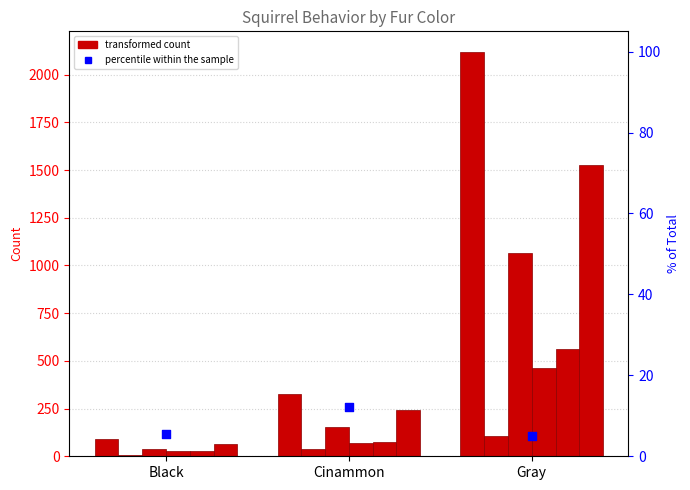

What is the total value across all series at Gray?

5848